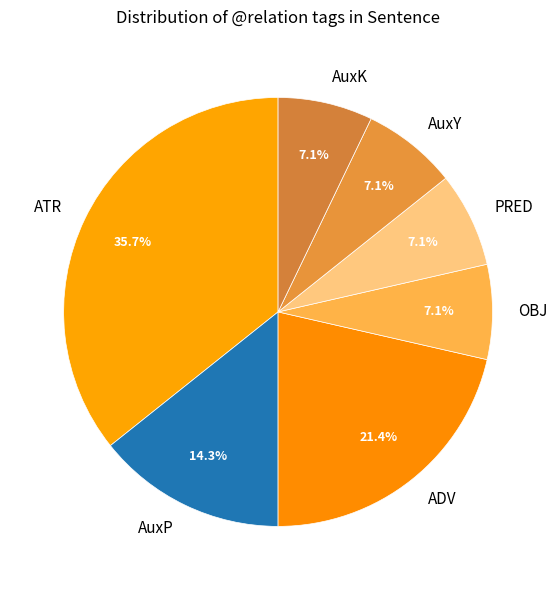

Is AuxP the majority of the pie?

No